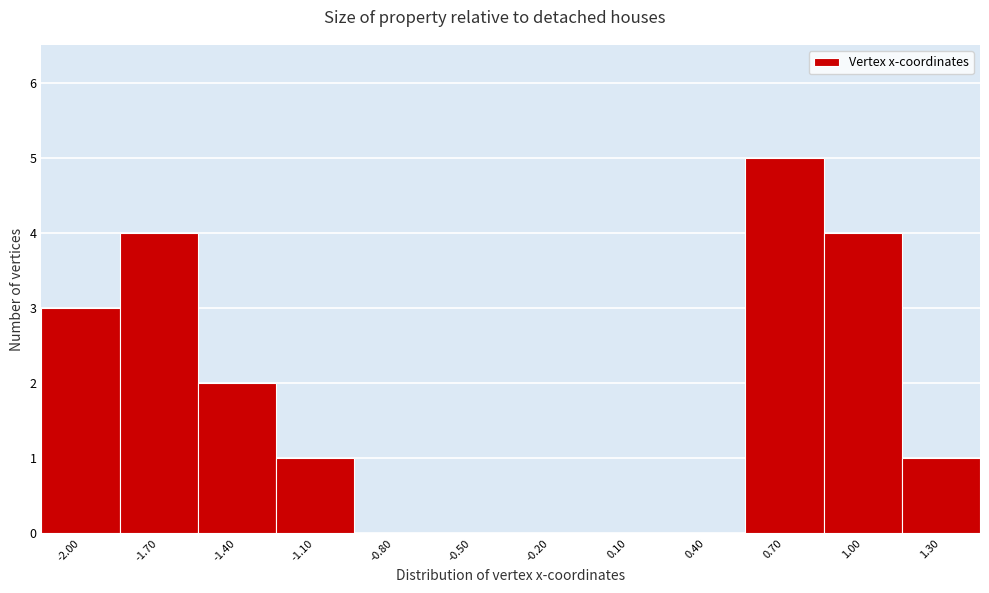

Reading left to right, what are all the values shown in this chart?

-2.00=3	-1.70=4	-1.40=2	-1.10=1	-0.80=0	-0.50=0	-0.20=0	0.10=0	0.40=0	0.70=5	1.00=4	1.30=1